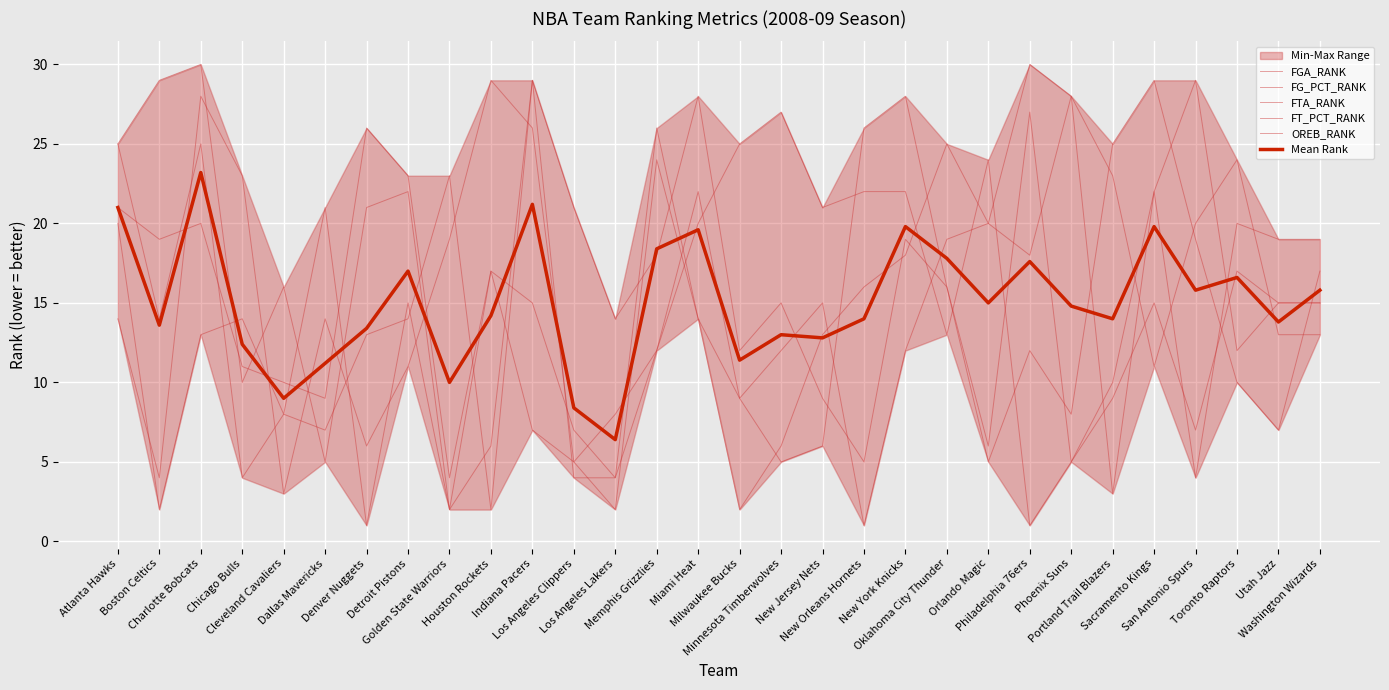

Reading left to right, extract all data points from this chart.

FGA_RANK: Atlanta Hawks=25.0	Boston Celtics=29.0	Charlotte Bobcats=30.0	Chicago Bulls=10.0	Cleveland Cavaliers=16.0	Dallas Mavericks=5.0	Denver Nuggets=21.0	Detroit Pistons=22.0	Golden State Warriors=2.0	Houston Rockets=17.0	Indiana Pacers=15.0	Los Angeles Clippers=7.0	Los Angeles Lakers=4.0	Memphis Grizzlies=26.0	Miami Heat=14.0	Milwaukee Bucks=9.0	Minnesota Timberwolves=12.0	New Jersey Nets=15.0	New Orleans Hornets=1.0	New York Knicks=12.0	Oklahoma City Thunder=19.0	Orlando Magic=20.0	Philadelphia 76ers=18.0	Phoenix Suns=28.0	Portland Trail Blazers=23.0	Sacramento Kings=11.0	San Antonio Spurs=20.0	Toronto Raptors=24.0	Utah Jazz=13.0	Washington Wizards=13.0
FG_PCT_RANK: Atlanta Hawks=14.0	Boston Celtics=4.0	Charlotte Bobcats=28.0	Chicago Bulls=23.0	Cleveland Cavaliers=3.0	Dallas Mavericks=14.0	Denver Nuggets=6.0	Detroit Pistons=11.0	Golden State Warriors=19.0	Houston Rockets=29.0	Indiana Pacers=26.0	Los Angeles Clippers=5.0	Los Angeles Lakers=8.0	Memphis Grizzlies=12.0	Miami Heat=20.0	Milwaukee Bucks=25.0	Minnesota Timberwolves=27.0	New Jersey Nets=21.0	New Orleans Hornets=22.0	New York Knicks=22.0	Oklahoma City Thunder=13.0	Orlando Magic=24.0	Philadelphia 76ers=1.0	Phoenix Suns=5.0	Portland Trail Blazers=9.0	Sacramento Kings=15.0	San Antonio Spurs=7.0	Toronto Raptors=17.0	Utah Jazz=15.0	Washington Wizards=15.0
FTA_RANK: Atlanta Hawks=20.0	Boston Celtics=2.0	Charlotte Bobcats=13.0	Chicago Bulls=14.0	Cleveland Cavaliers=8.0	Dallas Mavericks=21.0	Denver Nuggets=1.0	Detroit Pistons=15.0	Golden State Warriors=2.0	Houston Rockets=6.0	Indiana Pacers=29.0	Los Angeles Clippers=4.0	Los Angeles Lakers=4.0	Memphis Grizzlies=12.0	Miami Heat=22.0	Milwaukee Bucks=9.0	Minnesota Timberwolves=5.0	New Jersey Nets=6.0	New Orleans Hornets=26.0	New York Knicks=28.0	Oklahoma City Thunder=16.0	Orlando Magic=5.0	Philadelphia 76ers=12.0	Phoenix Suns=8.0	Portland Trail Blazers=25.0	Sacramento Kings=29.0	San Antonio Spurs=19.0	Toronto Raptors=10.0	Utah Jazz=7.0	Washington Wizards=17.0
FT_PCT_RANK: Atlanta Hawks=25.0	Boston Celtics=14.0	Charlotte Bobcats=25.0	Chicago Bulls=4.0	Cleveland Cavaliers=8.0	Dallas Mavericks=7.0	Denver Nuggets=13.0	Detroit Pistons=14.0	Golden State Warriors=23.0	Houston Rockets=2.0	Indiana Pacers=29.0	Los Angeles Clippers=21.0	Los Angeles Lakers=14.0	Memphis Grizzlies=18.0	Miami Heat=28.0	Milwaukee Bucks=12.0	Minnesota Timberwolves=15.0	New Jersey Nets=9.0	New Orleans Hornets=5.0	New York Knicks=19.0	Oklahoma City Thunder=16.0	Orlando Magic=6.0	Philadelphia 76ers=27.0	Phoenix Suns=5.0	Portland Trail Blazers=10.0	Sacramento Kings=22.0	San Antonio Spurs=4.0	Toronto Raptors=20.0	Utah Jazz=19.0	Washington Wizards=19.0
OREB_RANK: Atlanta Hawks=21.0	Boston Celtics=19.0	Charlotte Bobcats=20.0	Chicago Bulls=11.0	Cleveland Cavaliers=10.0	Dallas Mavericks=9.0	Denver Nuggets=26.0	Detroit Pistons=23.0	Golden State Warriors=4.0	Houston Rockets=17.0	Indiana Pacers=7.0	Los Angeles Clippers=5.0	Los Angeles Lakers=2.0	Memphis Grizzlies=24.0	Miami Heat=14.0	Milwaukee Bucks=2.0	Minnesota Timberwolves=6.0	New Jersey Nets=13.0	New Orleans Hornets=16.0	New York Knicks=18.0	Oklahoma City Thunder=25.0	Orlando Magic=20.0	Philadelphia 76ers=30.0	Phoenix Suns=28.0	Portland Trail Blazers=3.0	Sacramento Kings=22.0	San Antonio Spurs=29.0	Toronto Raptors=12.0	Utah Jazz=15.0	Washington Wizards=15.0
Mean Rank: Atlanta Hawks=21.0	Boston Celtics=13.6	Charlotte Bobcats=23.2	Chicago Bulls=12.4	Cleveland Cavaliers=9.0	Dallas Mavericks=11.2	Denver Nuggets=13.4	Detroit Pistons=17.0	Golden State Warriors=10.0	Houston Rockets=14.2	Indiana Pacers=21.2	Los Angeles Clippers=8.4	Los Angeles Lakers=6.4	Memphis Grizzlies=18.4	Miami Heat=19.6	Milwaukee Bucks=11.4	Minnesota Timberwolves=13.0	New Jersey Nets=12.8	New Orleans Hornets=14.0	New York Knicks=19.8	Oklahoma City Thunder=17.8	Orlando Magic=15.0	Philadelphia 76ers=17.6	Phoenix Suns=14.8	Portland Trail Blazers=14.0	Sacramento Kings=19.8	San Antonio Spurs=15.8	Toronto Raptors=16.6	Utah Jazz=13.8	Washington Wizards=15.8